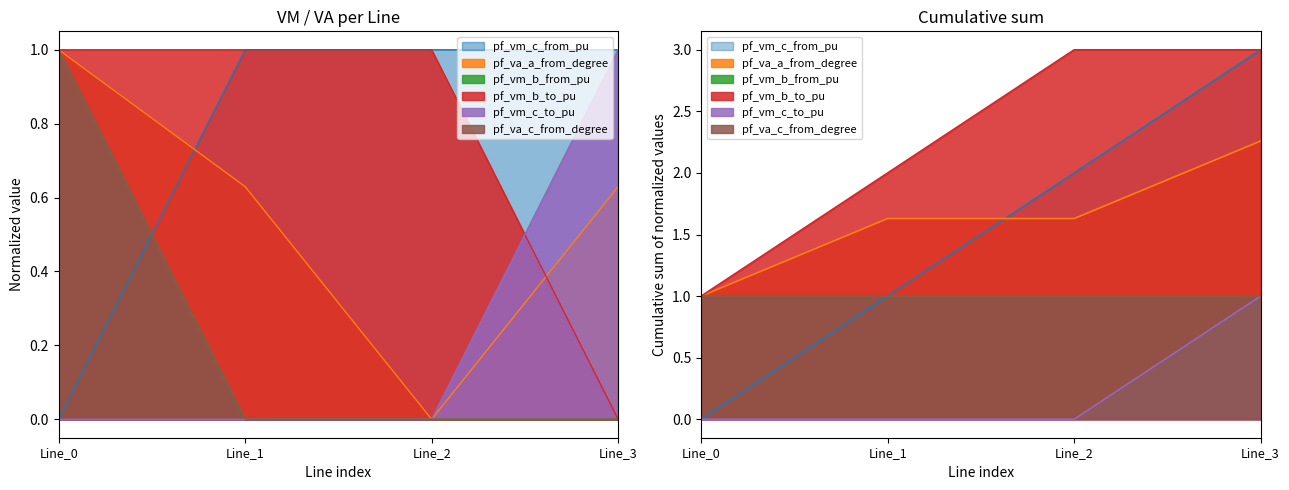

List the labels in order of pf_vm_b_from_pu value, smallest first.

Line_1, Line_2, Line_3, Line_0